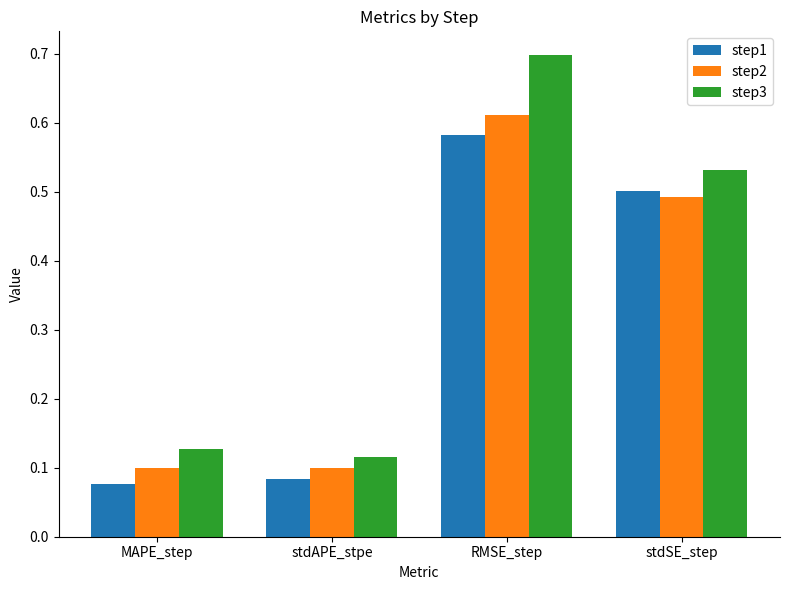

At how many categories does at least one series exceed 0?

4